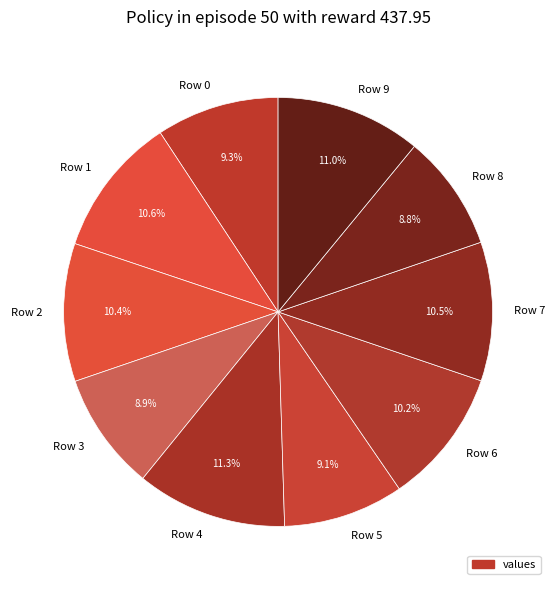

How many slices are in this pie chart?

10